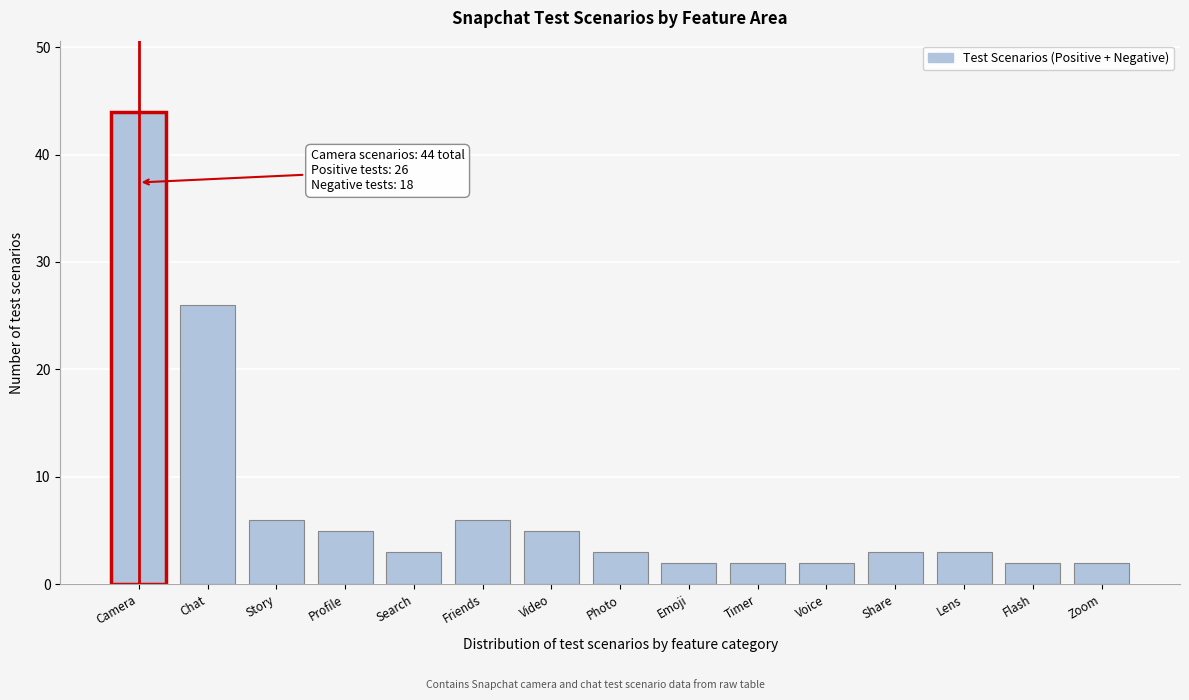

Reading left to right, list all the values displayed in this chart.

44	26	6	5	3	6	5	3	2	2	2	3	3	2	2